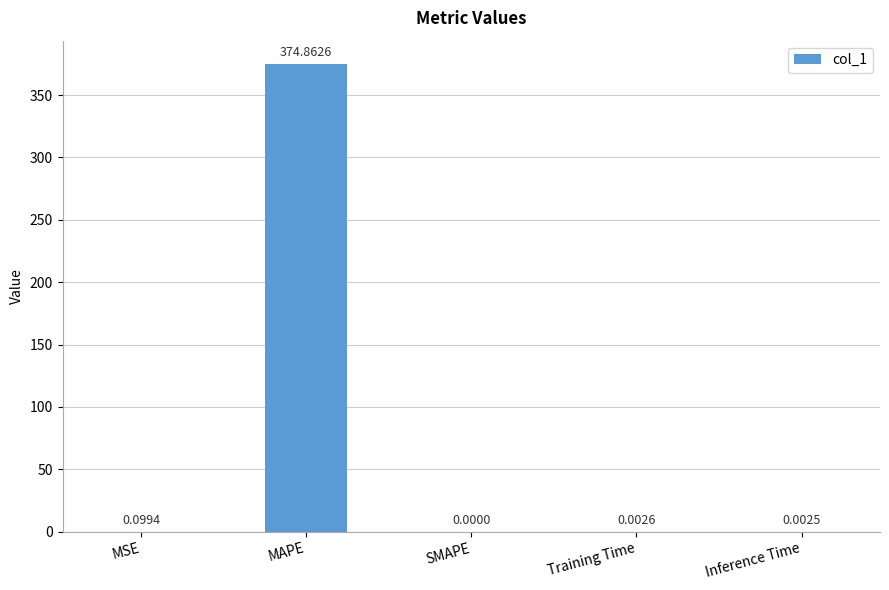

Which category has the highest value across all series?

MAPE